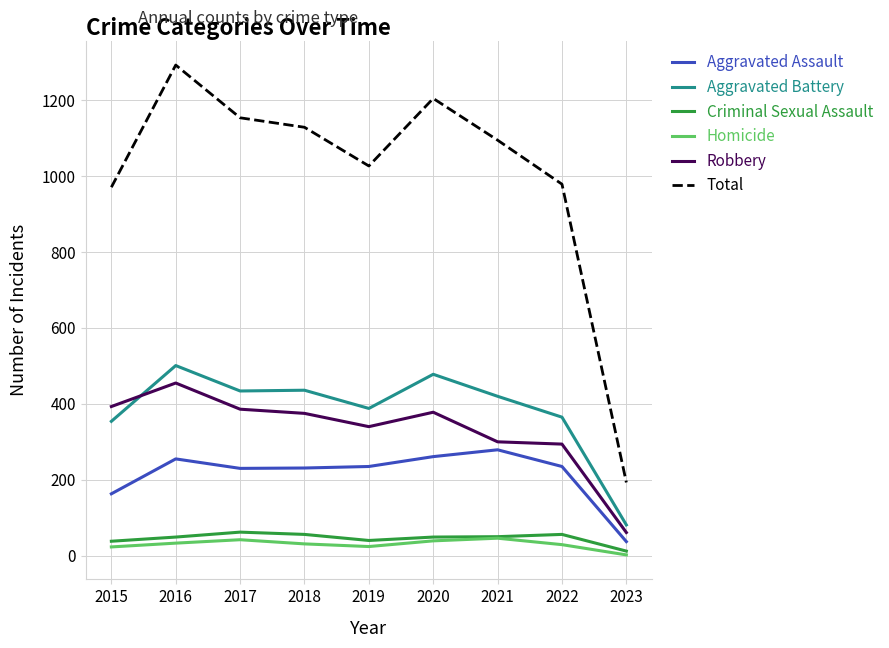

Which series changed the most between 2016 and 2018?

Total